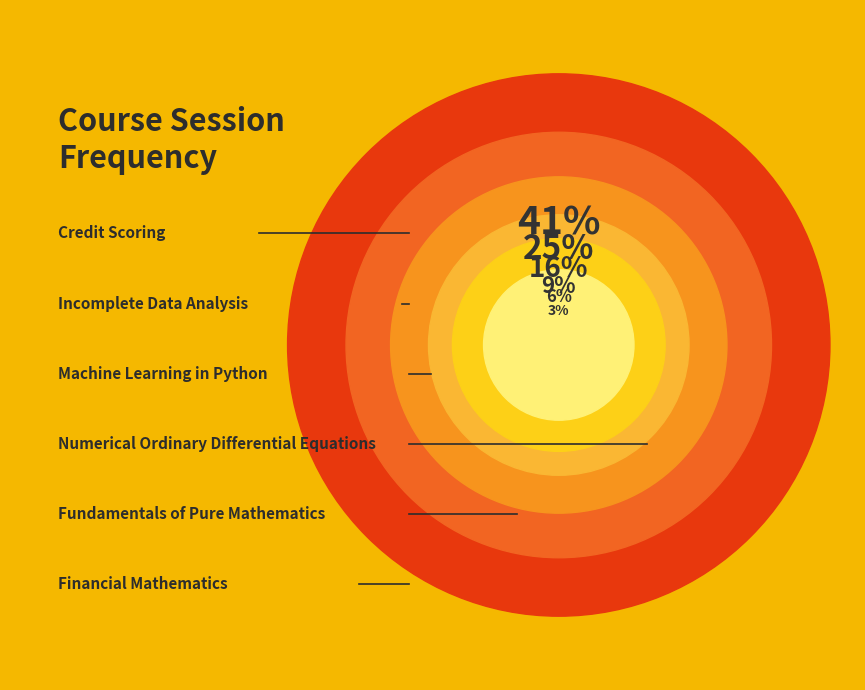

Between Numerical Ordinary Differential Equations and Financial Mathematics, which is larger?

Numerical Ordinary Differential Equations